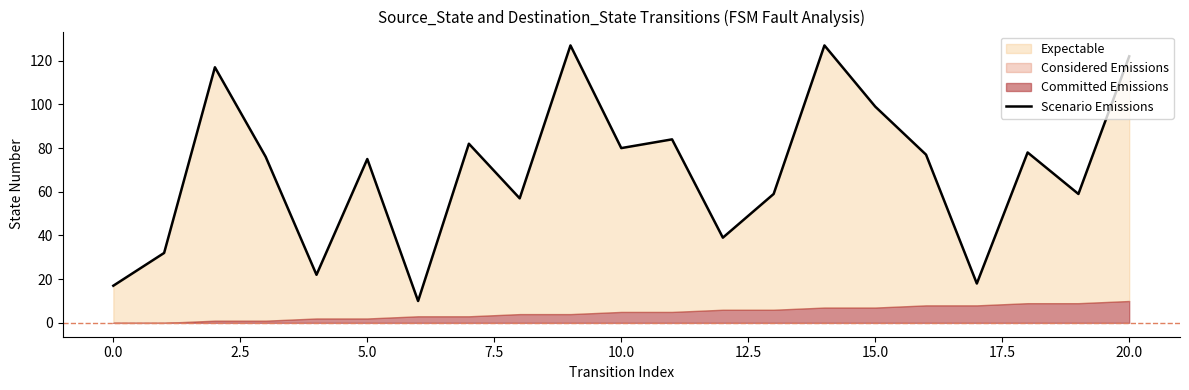

Does the chart have visible grid lines?

No